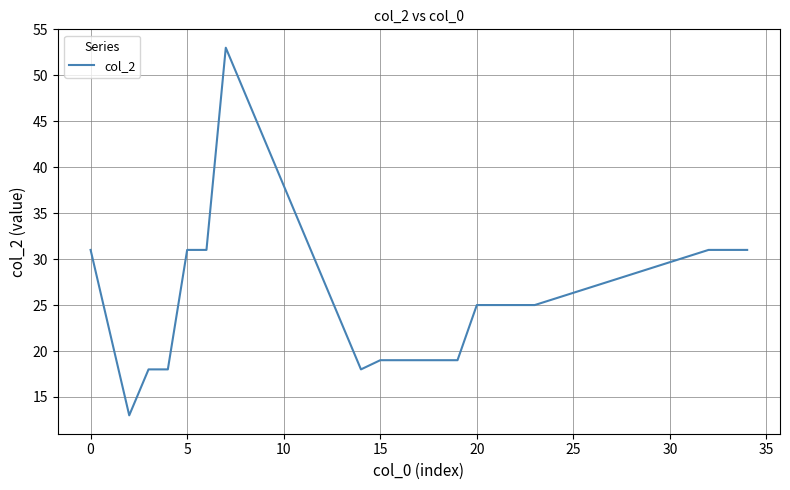

What is the maximum value shown in the chart?

53